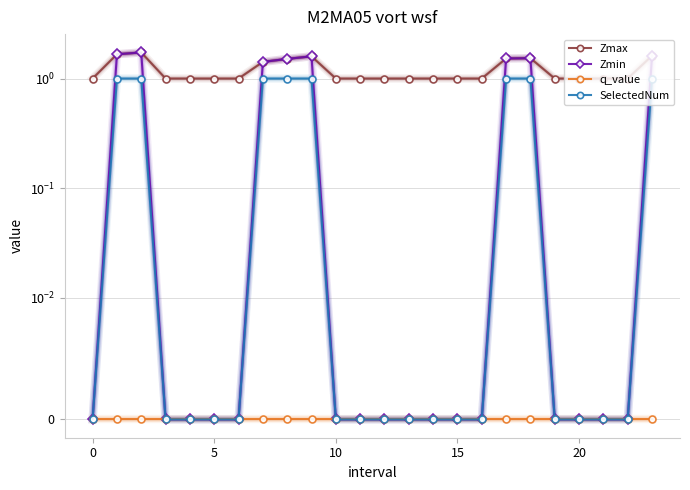

What are all the series names shown in the legend?

Zmax, Zmin, q_value, SelectedNum